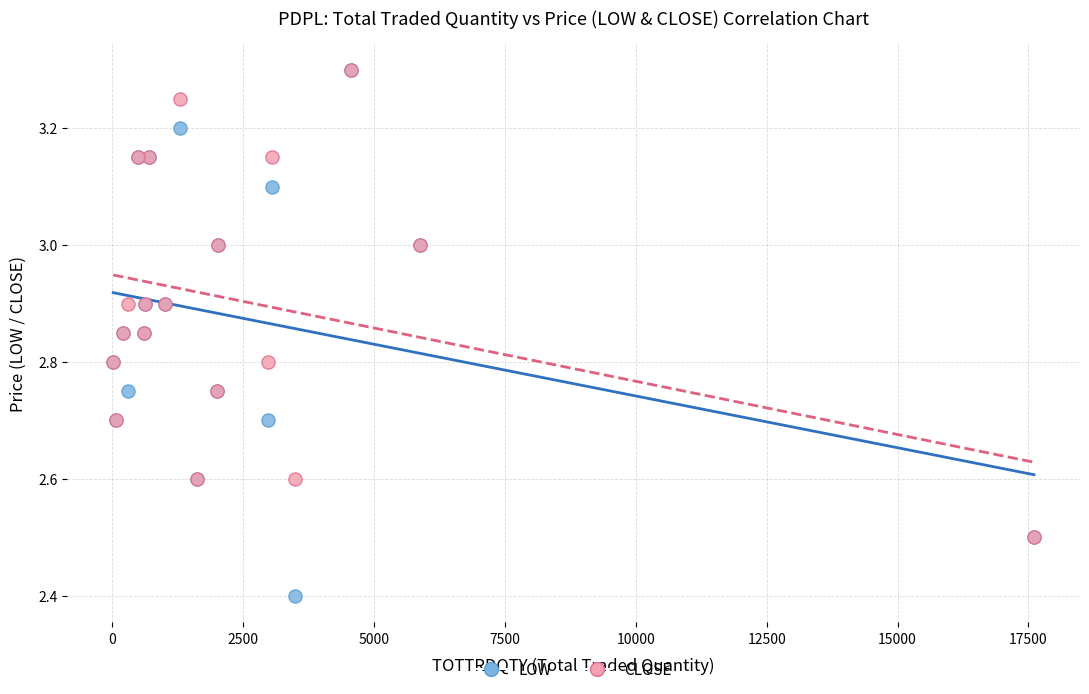

In the CLOSE series, what Y value is closest to 2?

2.5